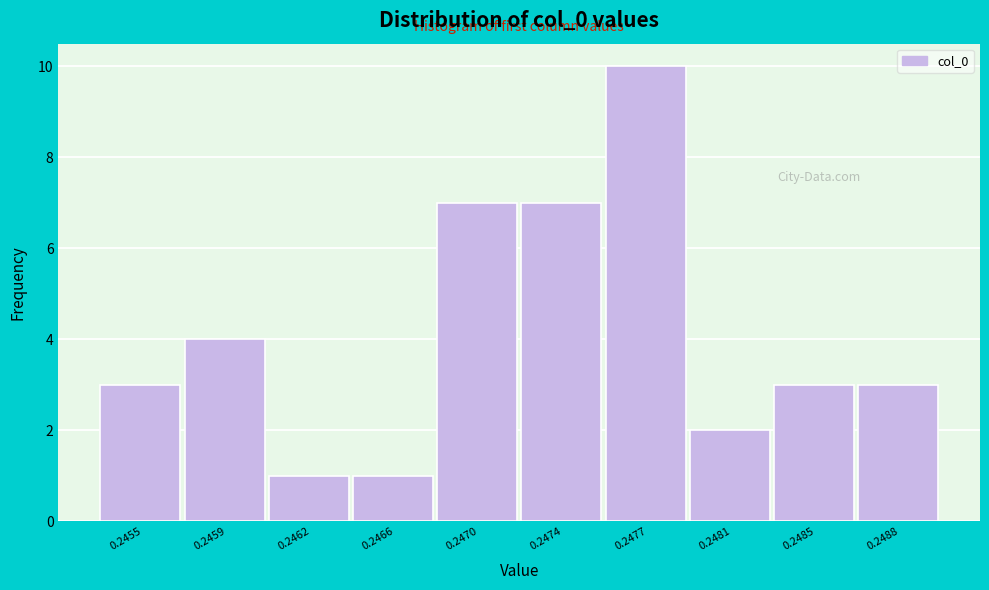

Reading left to right, what are all the values shown in this chart?

0.2455=3	0.2459=4	0.2462=1	0.2466=1	0.2470=7	0.2474=7	0.2477=10	0.2481=2	0.2485=3	0.2488=3